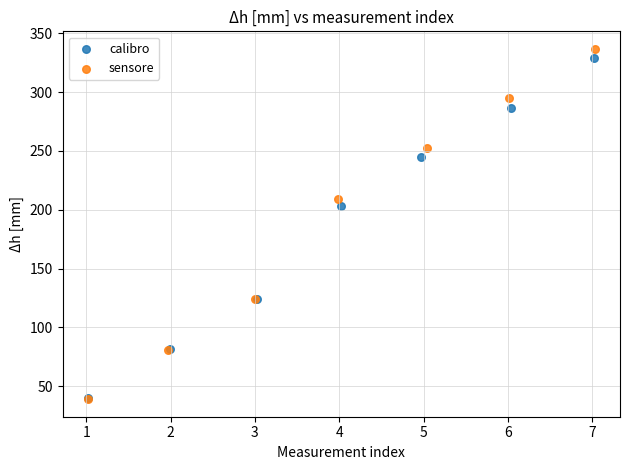

What are all the series names shown in the legend?

calibro, sensore